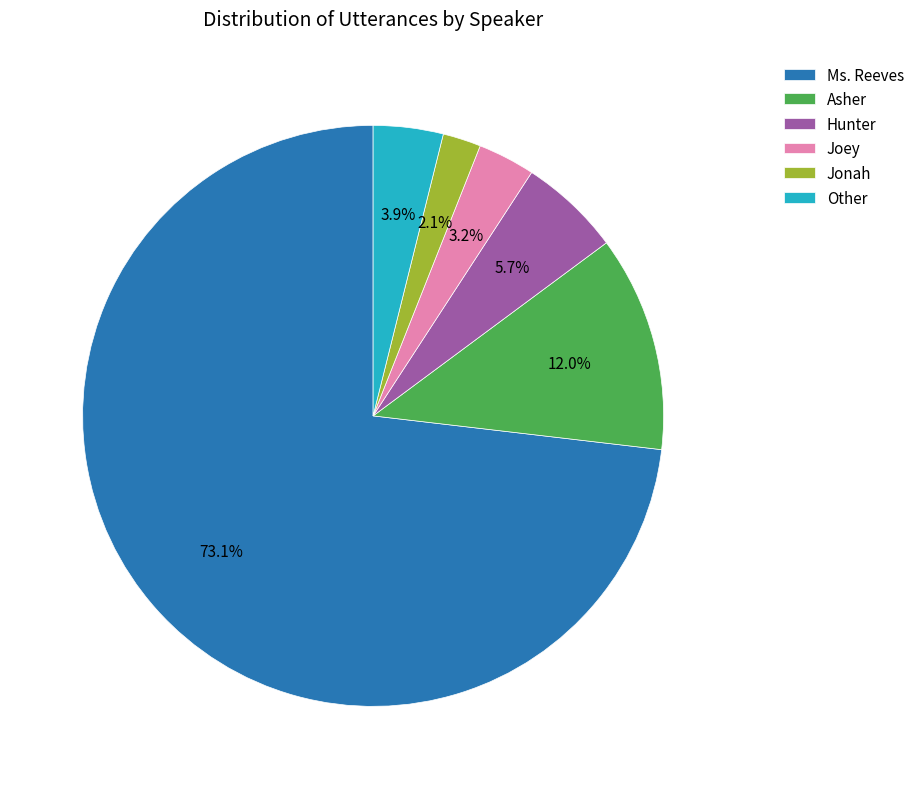

To the nearest percent, what is the difference between the largest and smallest slice percentages?

71%